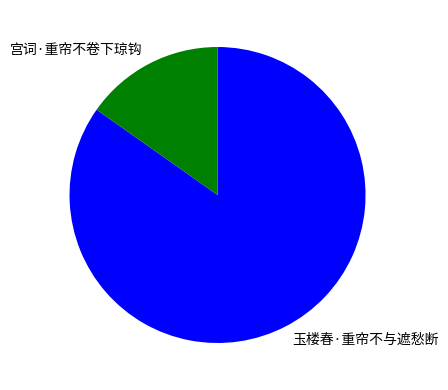

Between 玉楼春·重帘不与遮愁断 and 宫词·重帘不卷下琼钩, which is larger?

玉楼春·重帘不与遮愁断